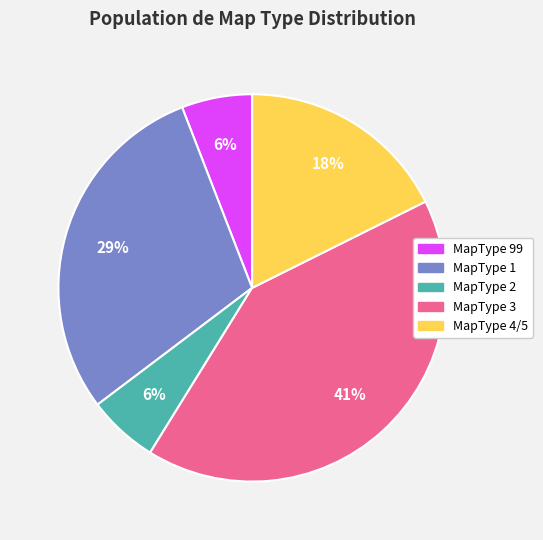

How many slices are in this pie chart?

5